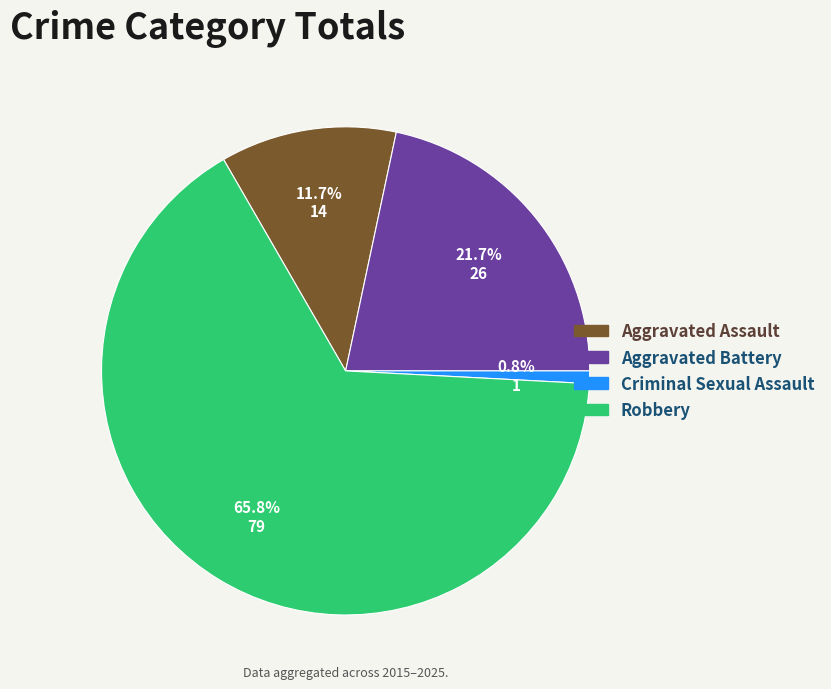

Is there any slice that represents more than half of the pie?

Yes